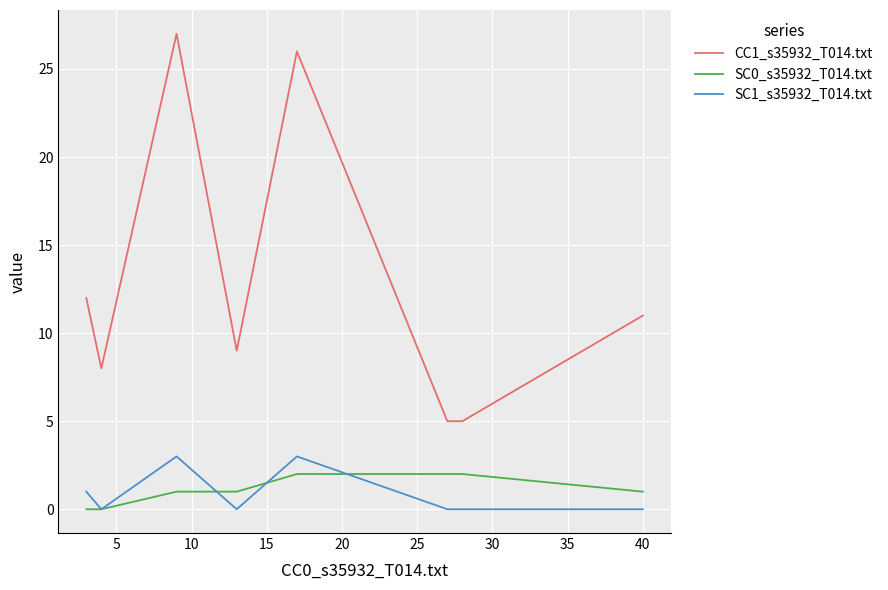

The value of SC0_s35932_T014.txt at 10 is 1. True or false?

True